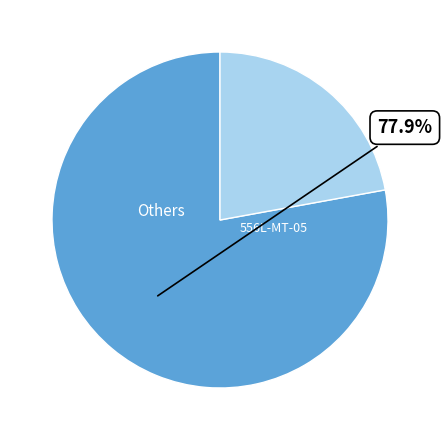

Is there any slice that represents more than half of the pie?

Yes